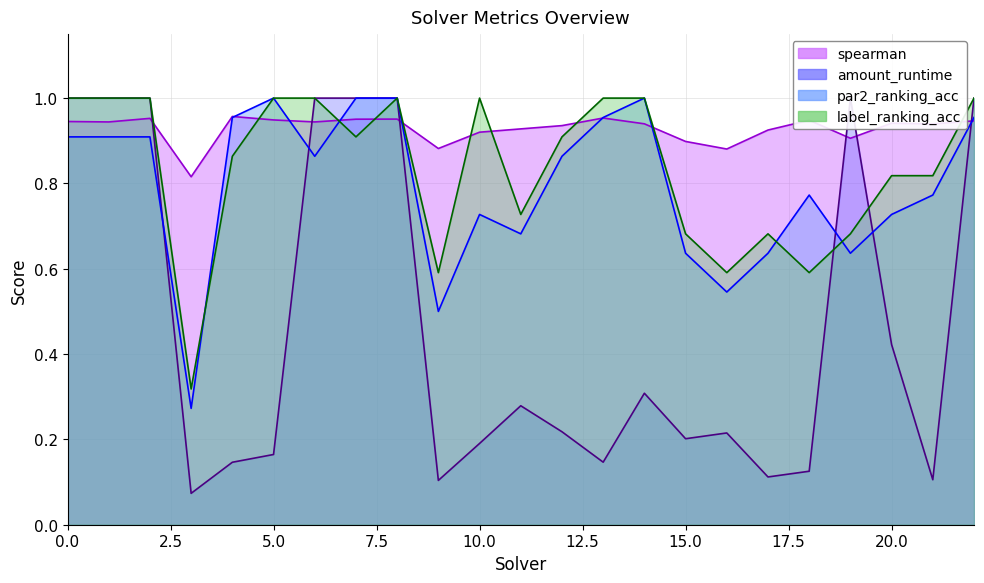

Does the chart display data point markers on the line(s)?

No